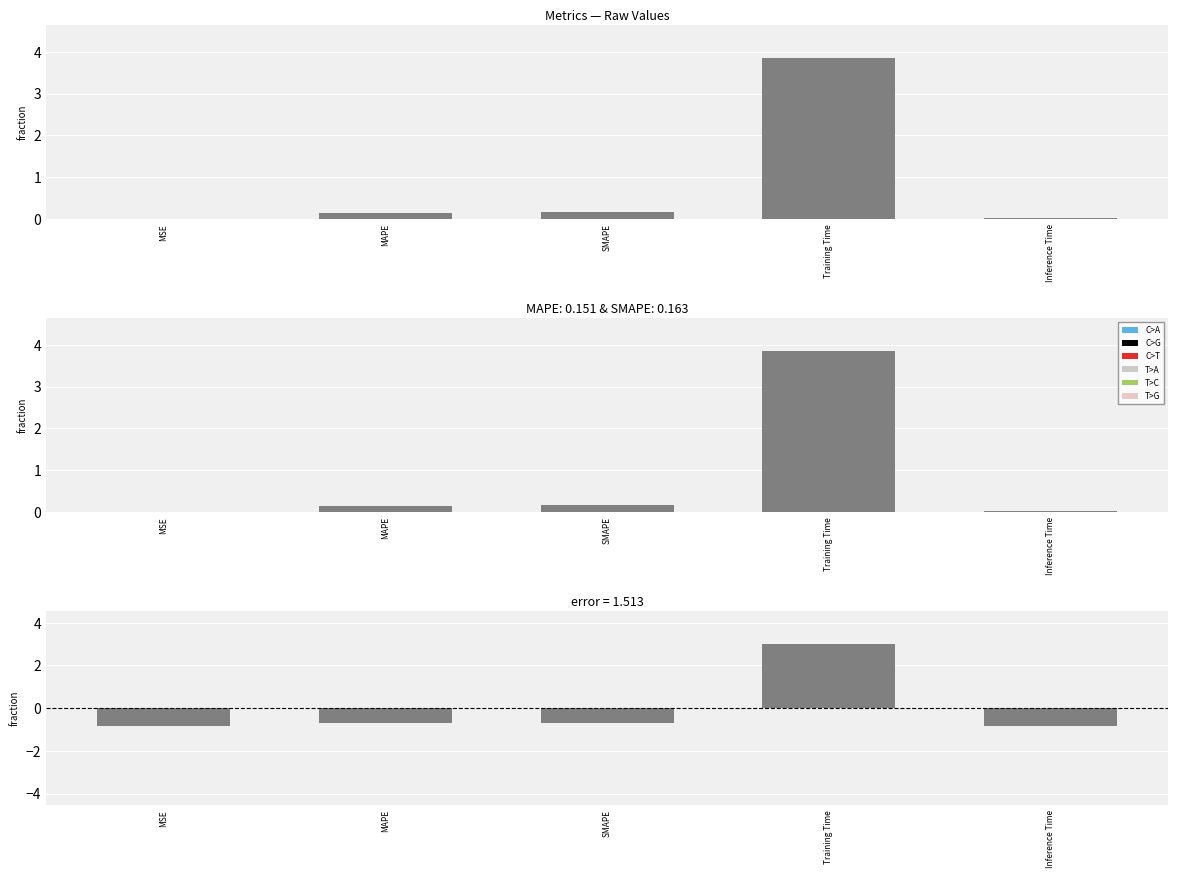

Reading right to left, extract all data points from this chart.

Inference Time=-0.8	Training Time=3.0	SMAPE=-0.7	MAPE=-0.7	MSE=-0.8